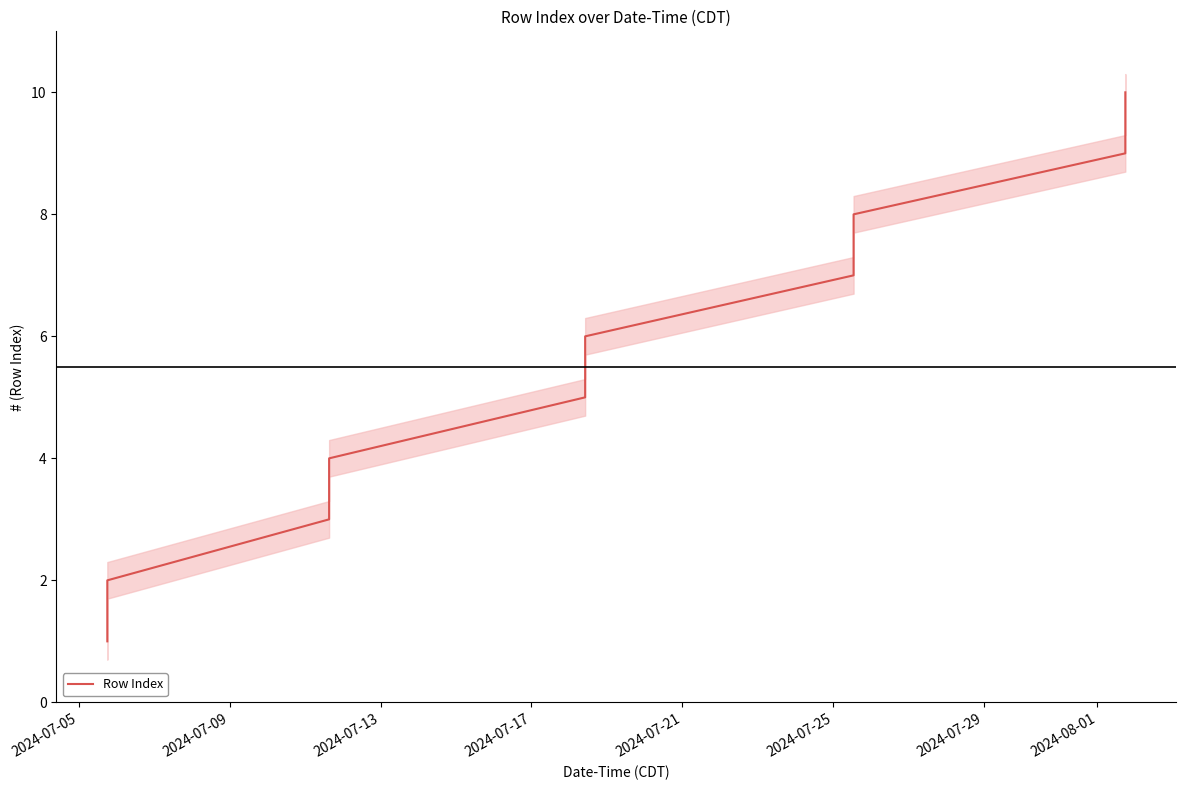

What is the greatest value displayed?

10